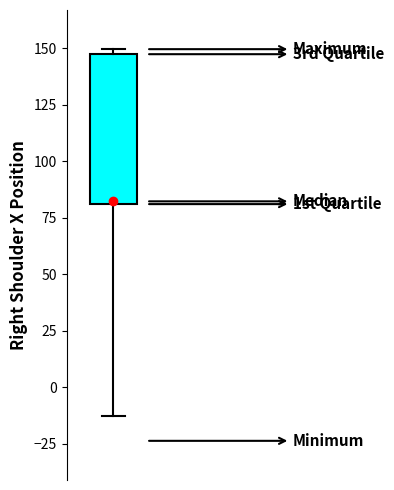

Where is the upper edge of the box on the y-axis? The values are not printed on the chart, so give them approximately, as read against the axis.

145